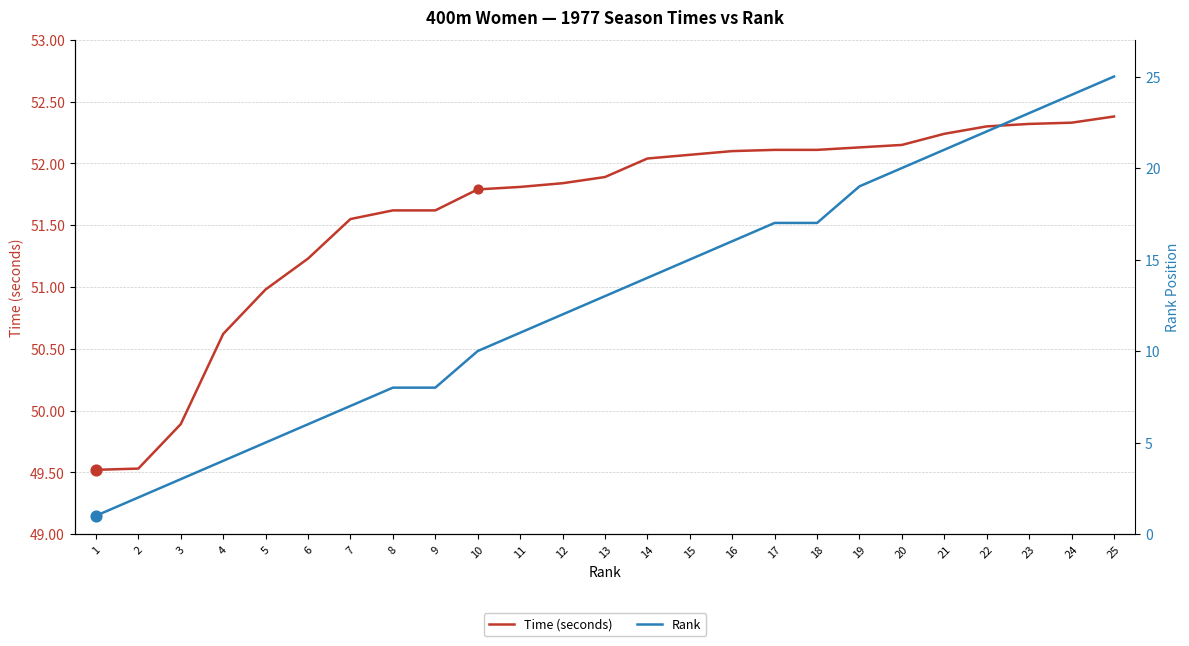

Which series has the largest Y range (max minus min)?

Rank